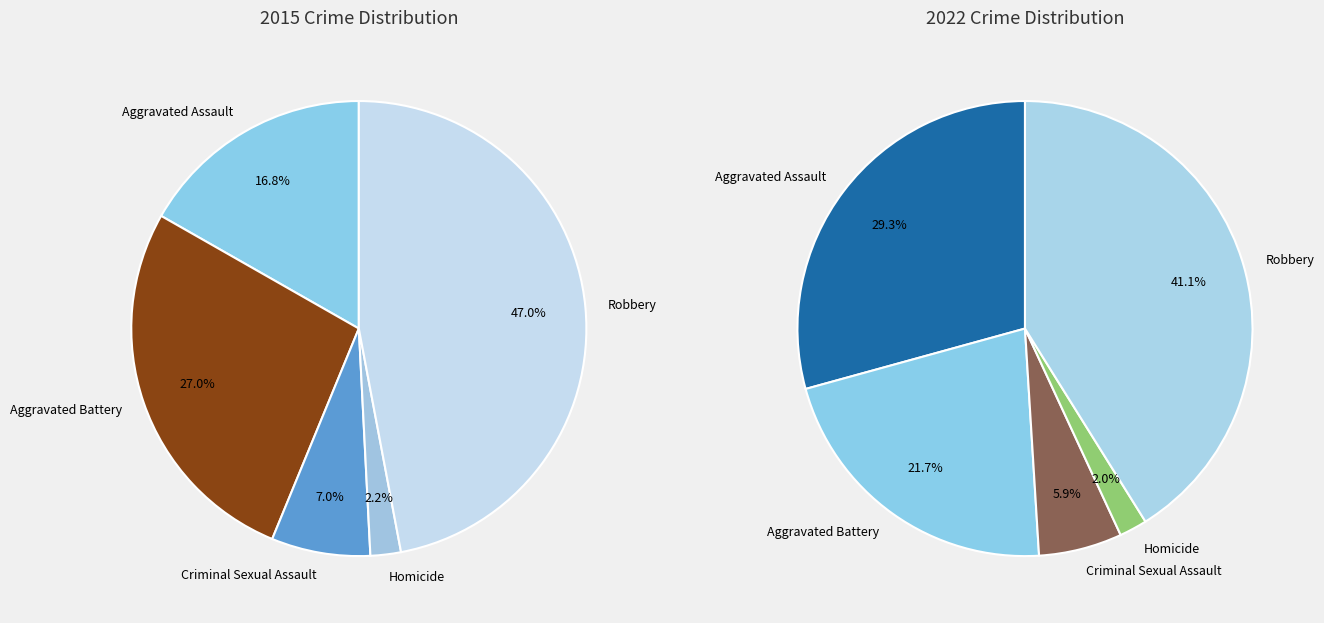

How many slices are in this pie chart?

5